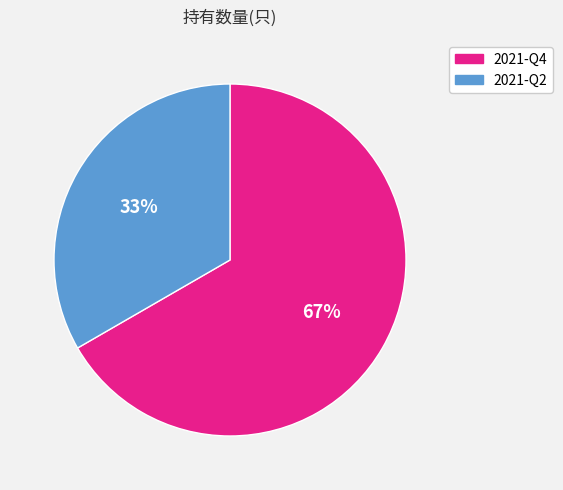

What is the ratio of the value at 2021-Q4 to the value at 2021-Q2?

2.0